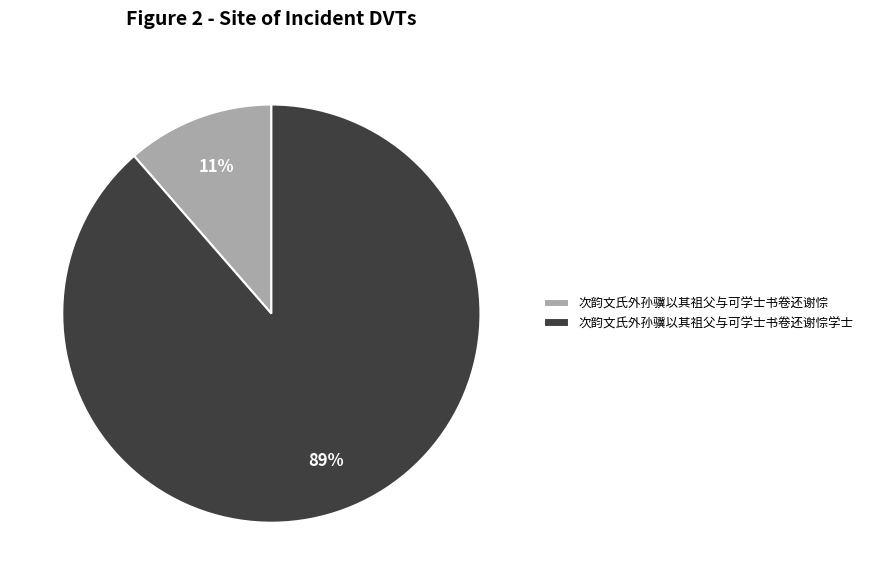

Which category has the smallest portion of the pie?

次韵文氏外孙骥以其祖父与可学士书卷还谢悰